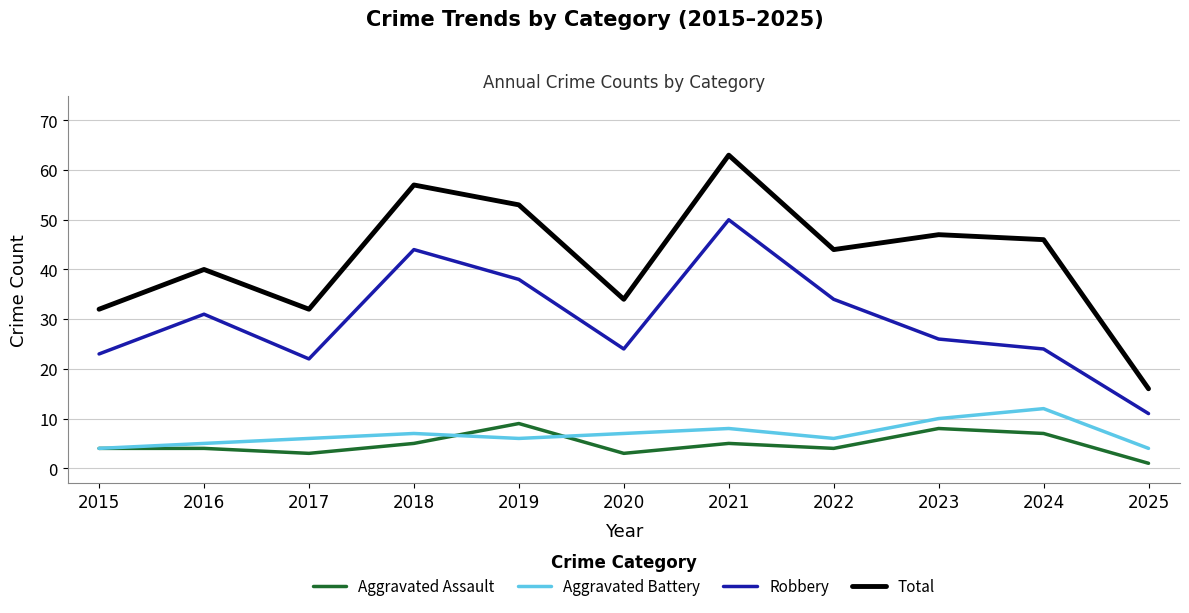

What is the average value of the Total series?

42